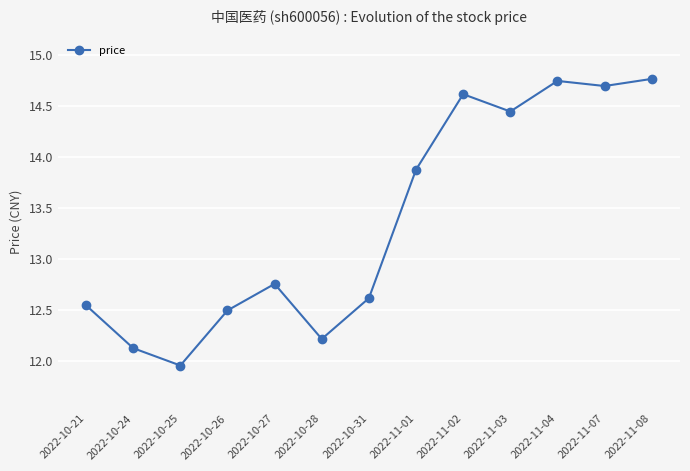

What is the change in value from 2022-10-27 to 2022-11-07?

+1.9